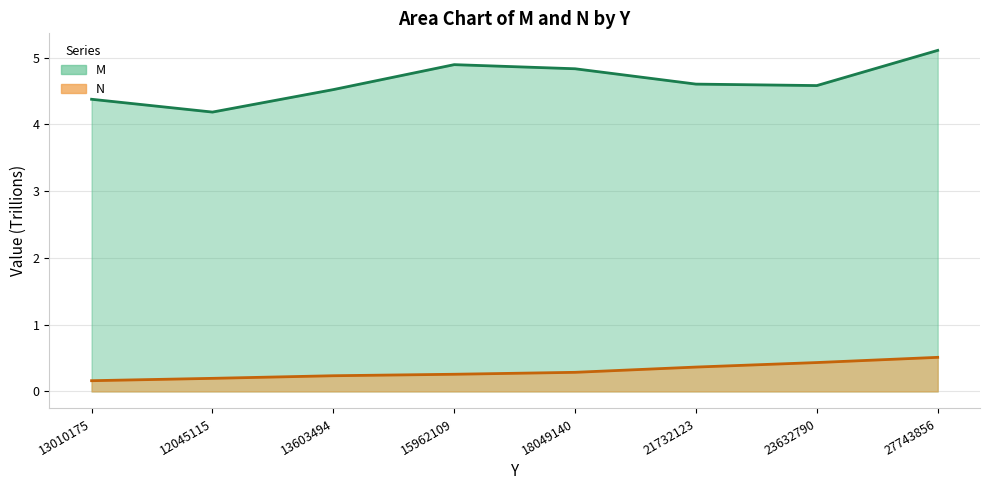

At how many categories does at least one series exceed 4?

8